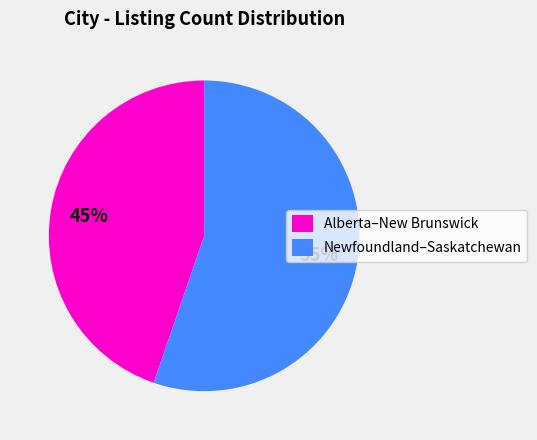

To the nearest percent, what percentage of the pie is Newfoundland–Saskatchewan?

55%